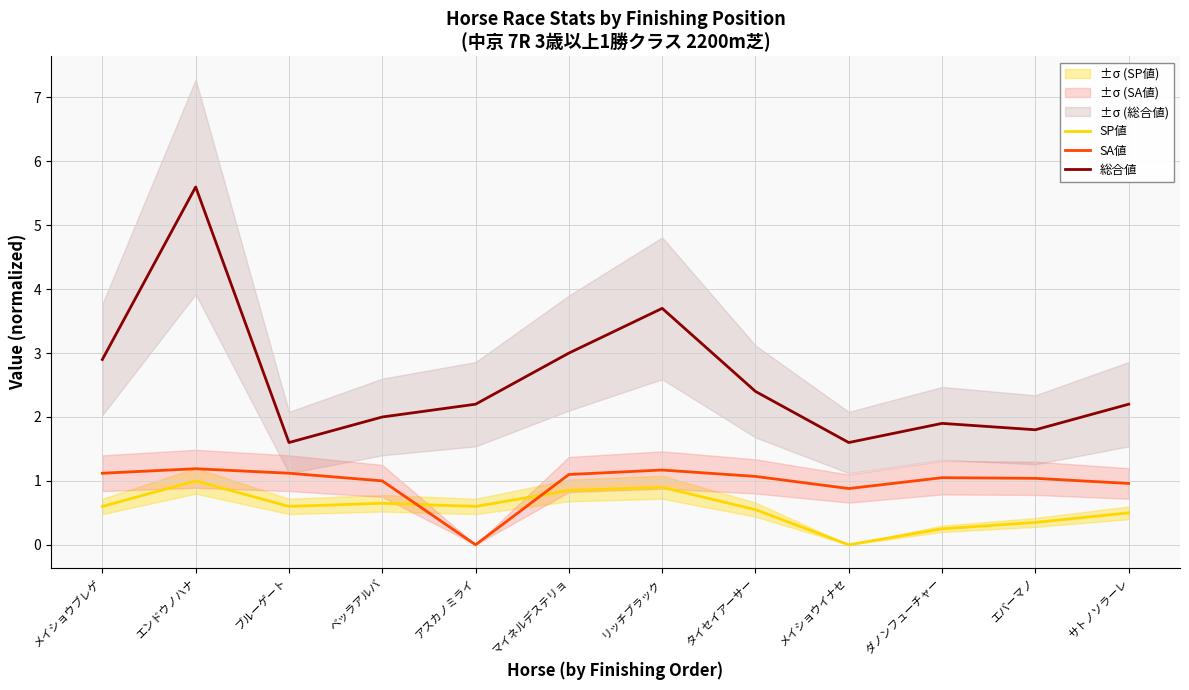

What is the value of the SA値 point at the 3rd from the left?

1.1